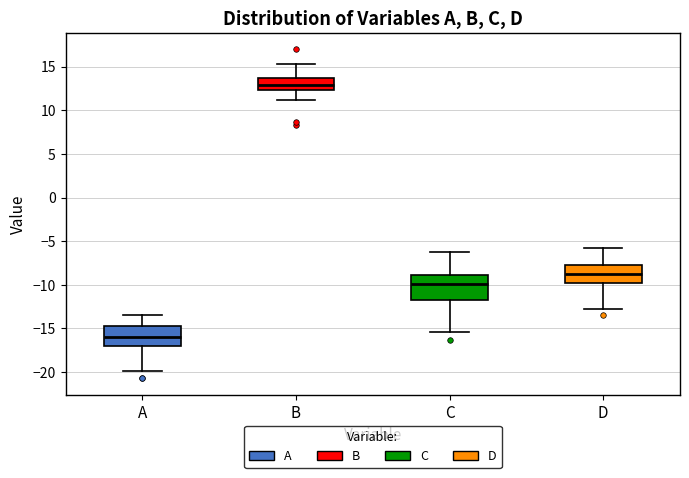

Where does the lower whisker of the box for B end on the y-axis? The values are not printed on the chart, so give them approximately, as read against the axis.

11.0